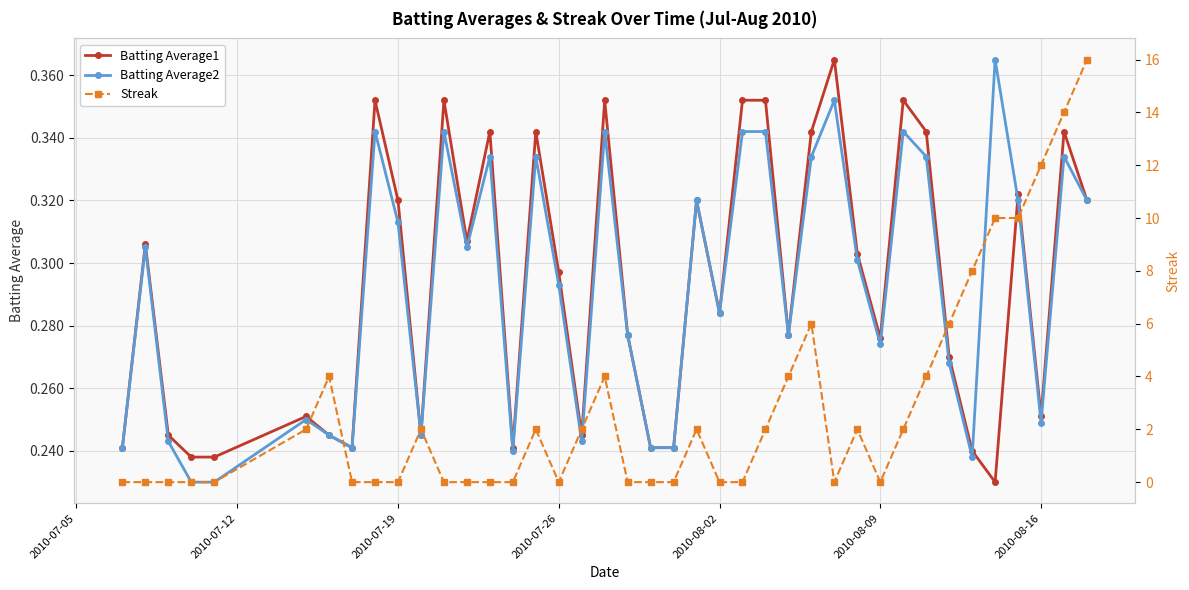

What is the maximum value shown in the chart?

16.0